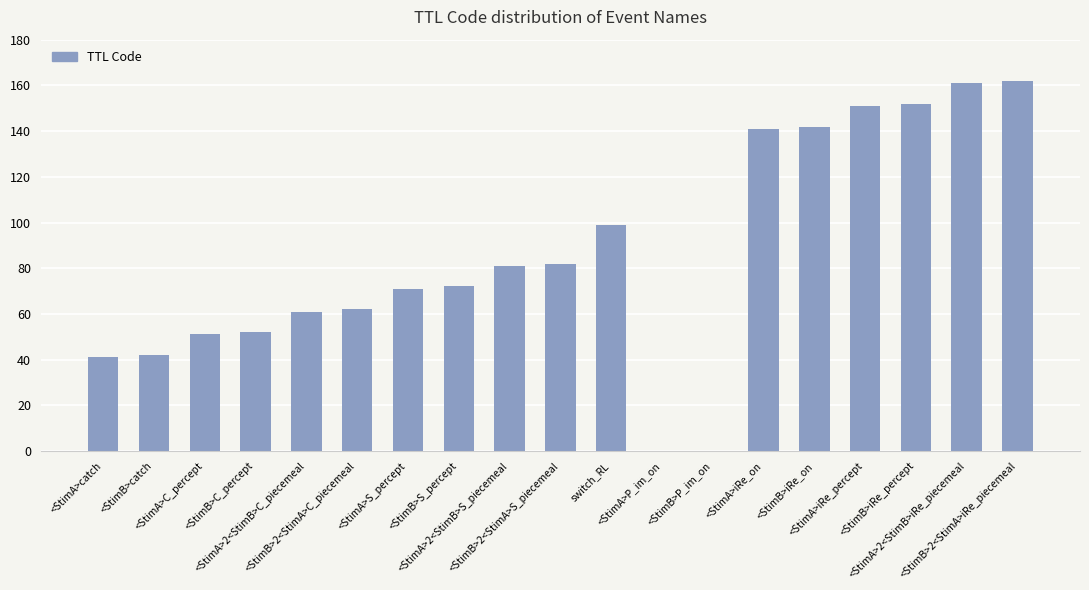

What is the sum of all values?

1623